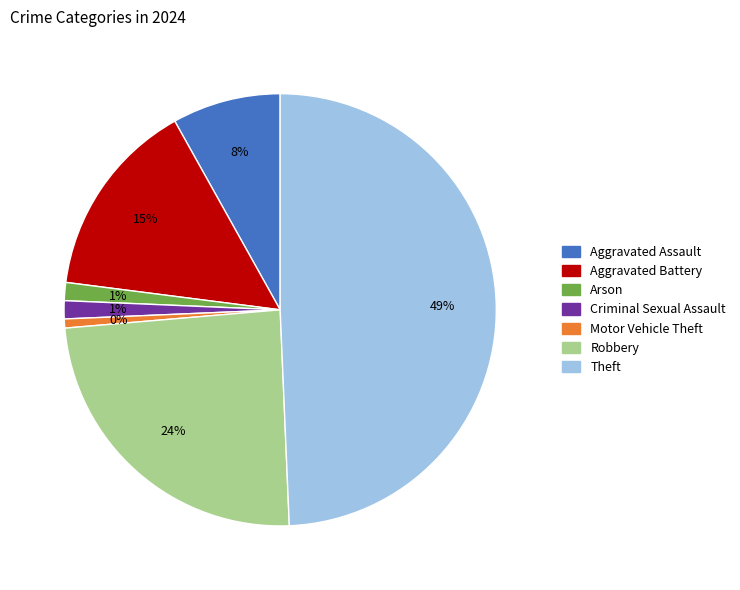

What percentage is the Aggravated Assault slice, to the nearest percent?

8%